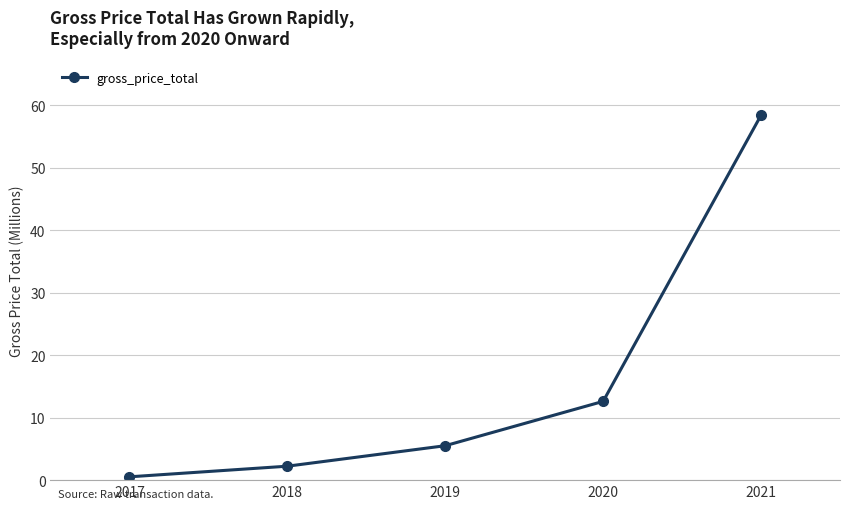

At which label does the data first exceed 5?

2019